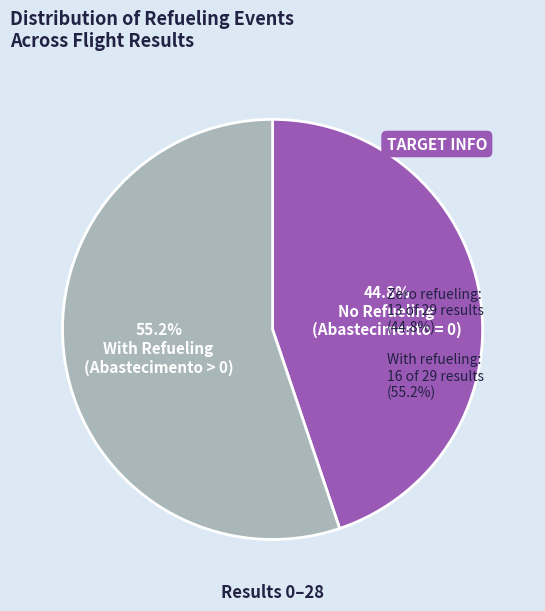

Is there any slice that represents more than half of the pie?

Yes